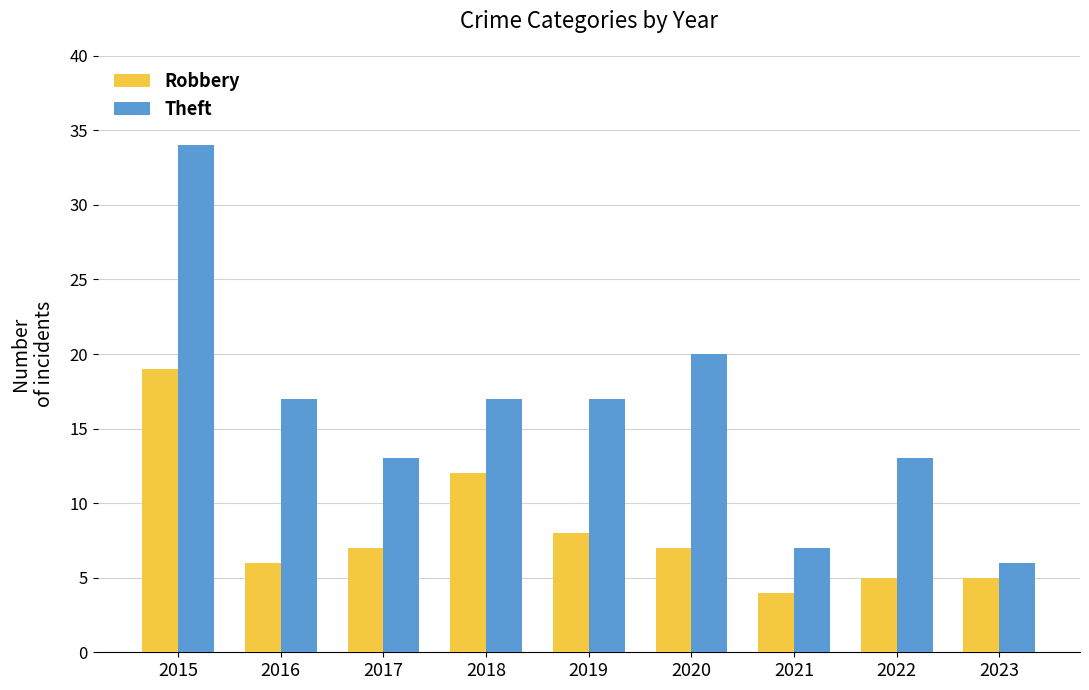

How many bars are there in total?

18